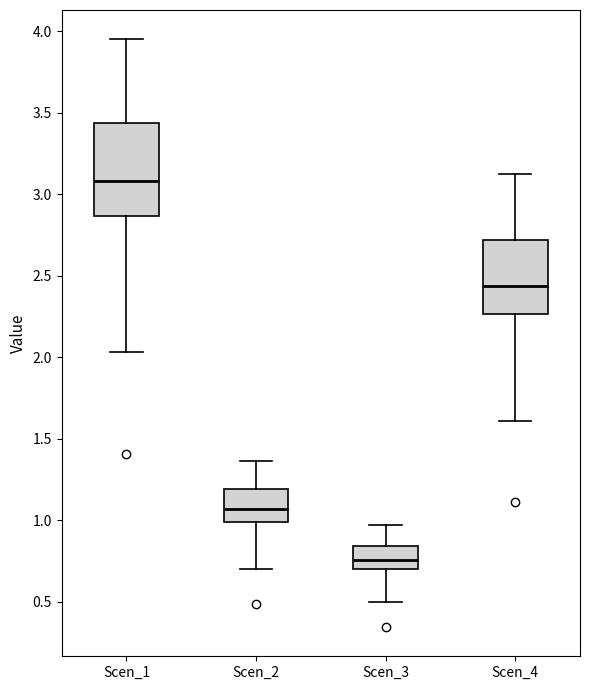

Reading left to right, read every box against the y-axis: the position of its median line, the range the box covers, and the ends of its whiskers. The values are not printed on the chart, so give them approximately, as read against the axis.

Scen_1: median 3.10, box 2.85 to 3.45, whiskers 2.05 to 3.95
Scen_2: median 1.05, box 1.00 to 1.20, whiskers 0.70 to 1.35
Scen_3: median 0.75, box 0.70 to 0.85, whiskers 0.50 to 0.95
Scen_4: median 2.45, box 2.25 to 2.70, whiskers 1.60 to 3.10